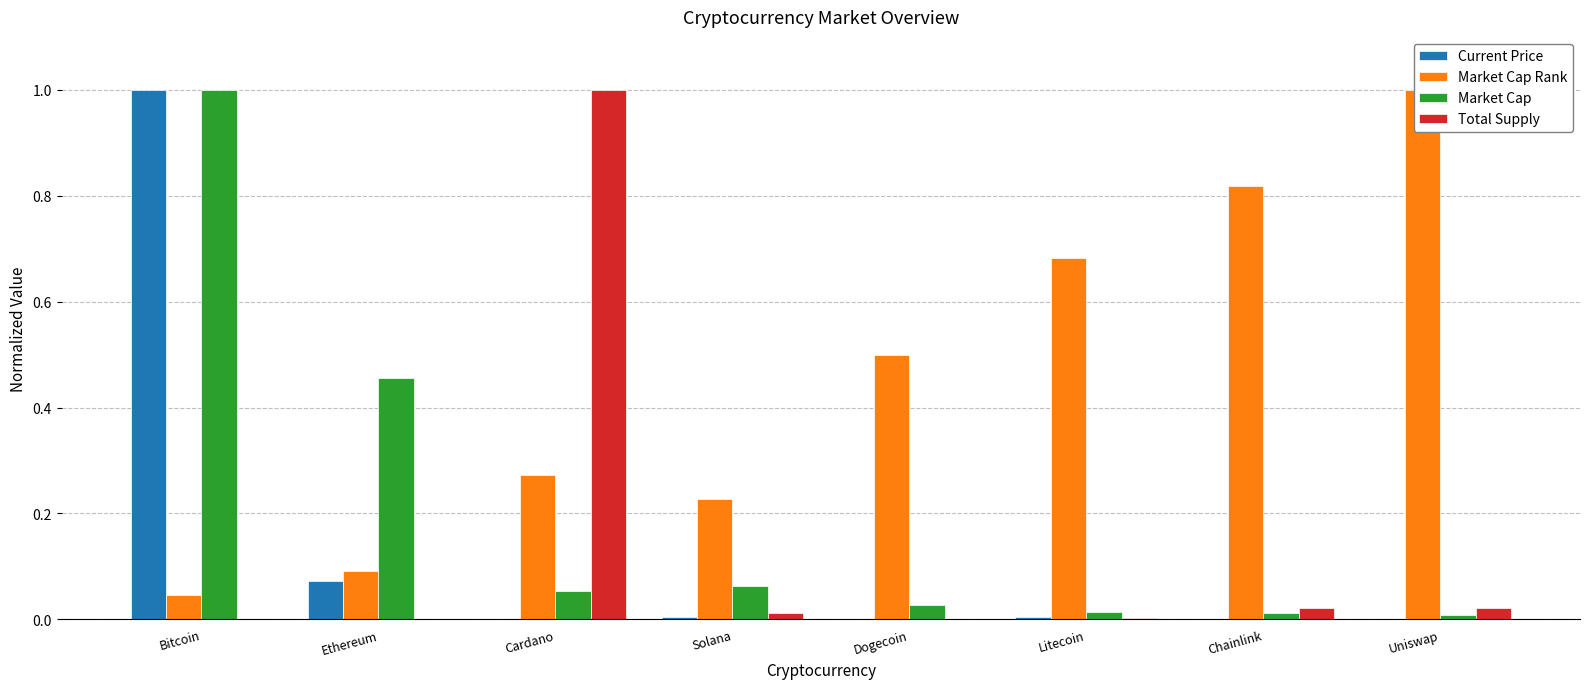

True or false: Total Supply has a value of 1.0 at Cardano.

True